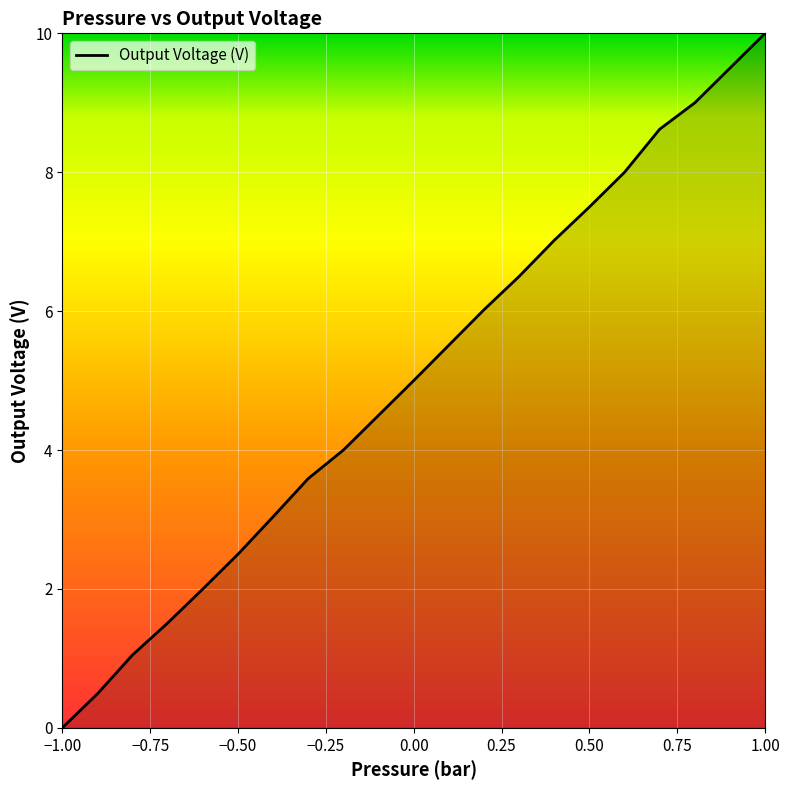

What is the maximum value shown in the chart?

10.0